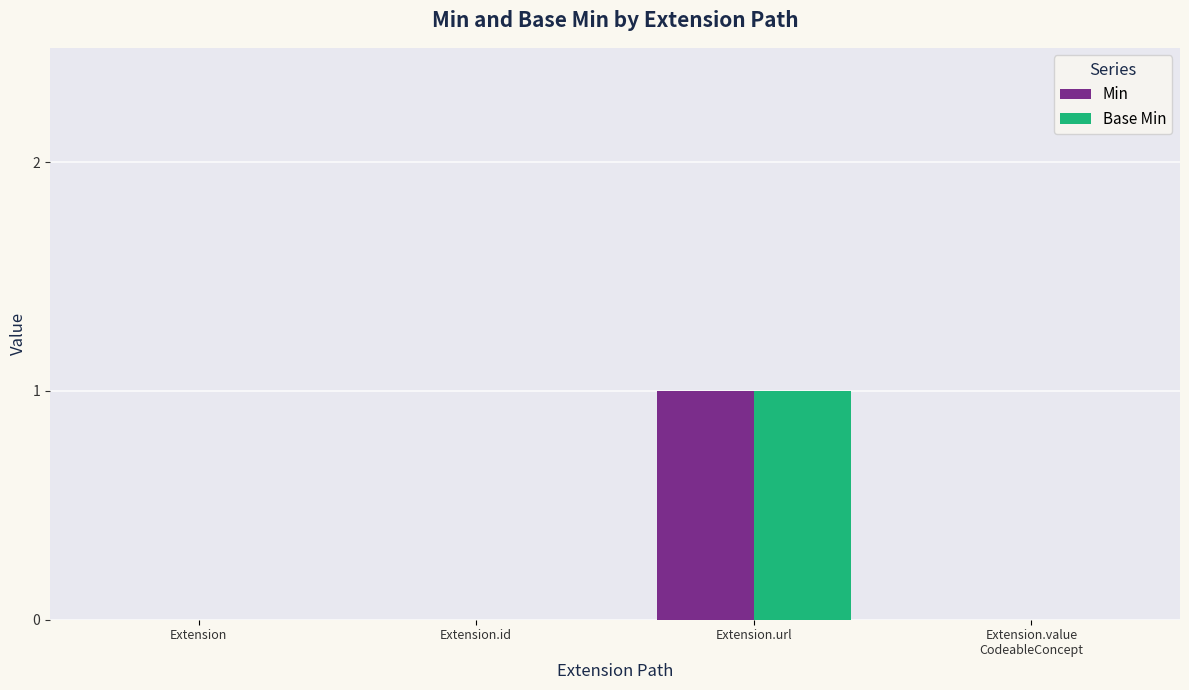

What are all the series names shown in the legend?

Min, Base Min